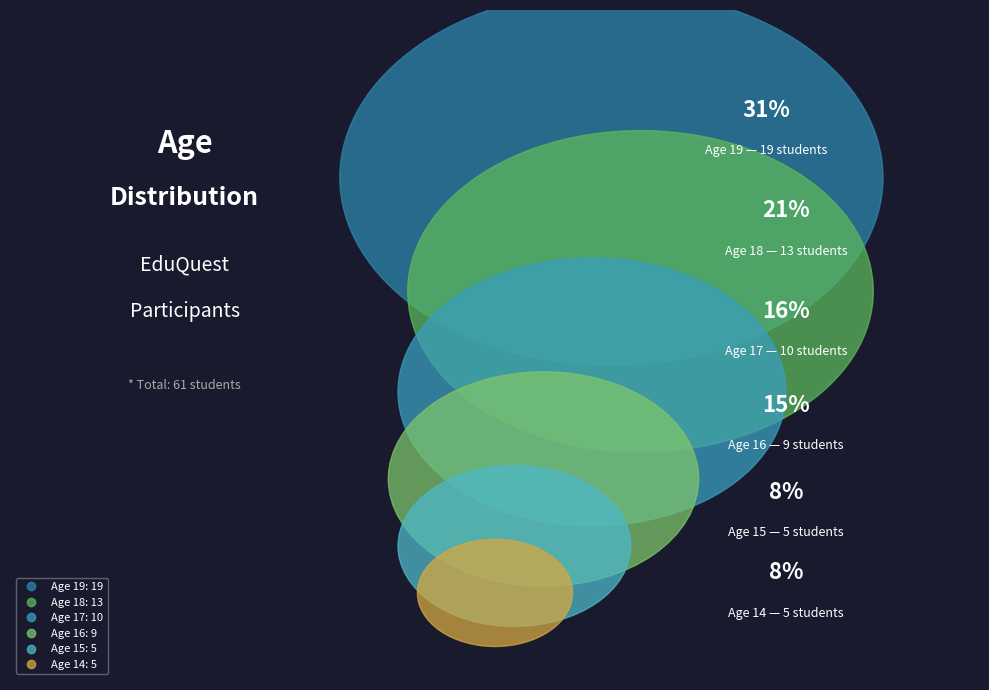

Which category has the smallest portion of the pie?

14